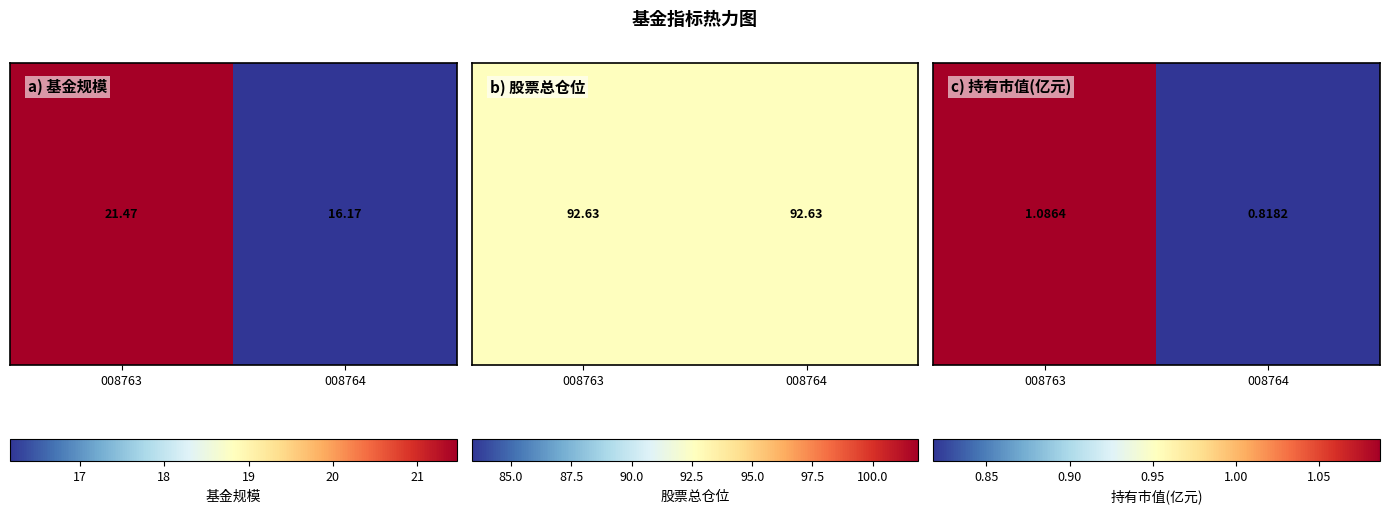

What is the average value?

1.0